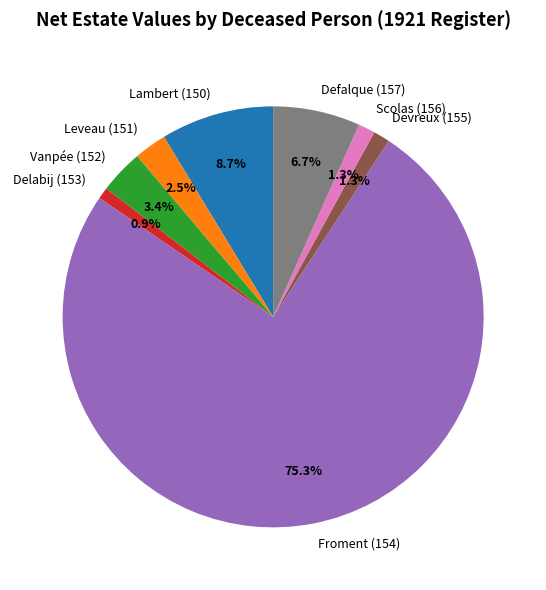

To the nearest percent, what is the difference between the largest and smallest slice percentages?

74%